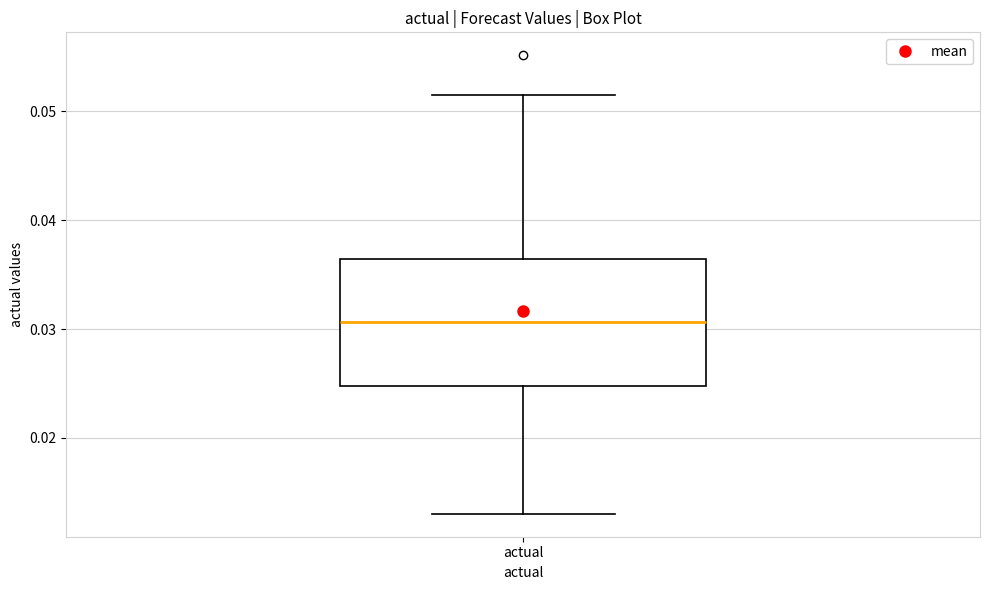

Read this box plot against the y-axis: the position of the median line, the range covered by the box, and the ends of both whiskers. The values are not printed on the chart, so give them approximately, as read against the axis.

median 0.031, box 0.025 to 0.036, whiskers 0.013 to 0.052